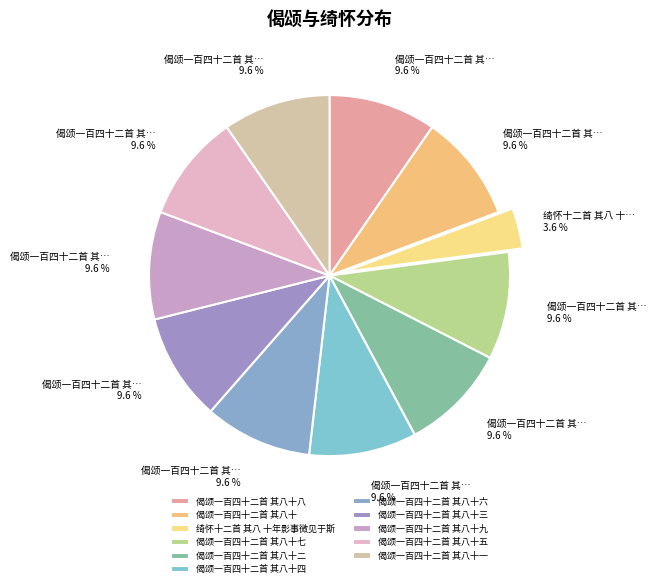

Which slice is the largest?

偈颂一百四十二首 其八十九